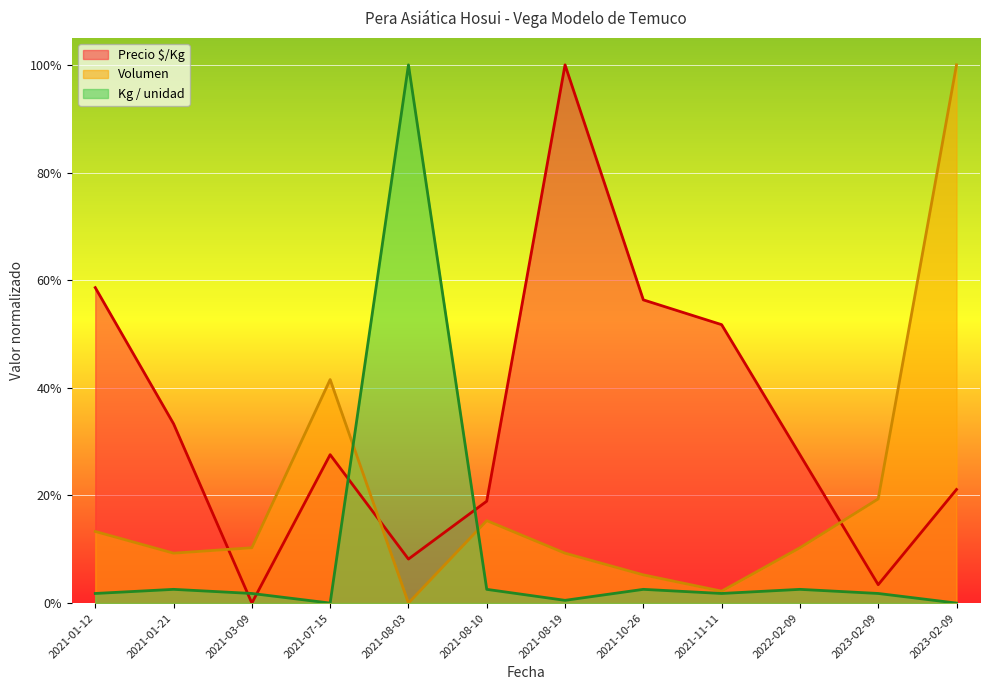

True or false: Volumen has a value of 0.1 at 2021-08-19.

True